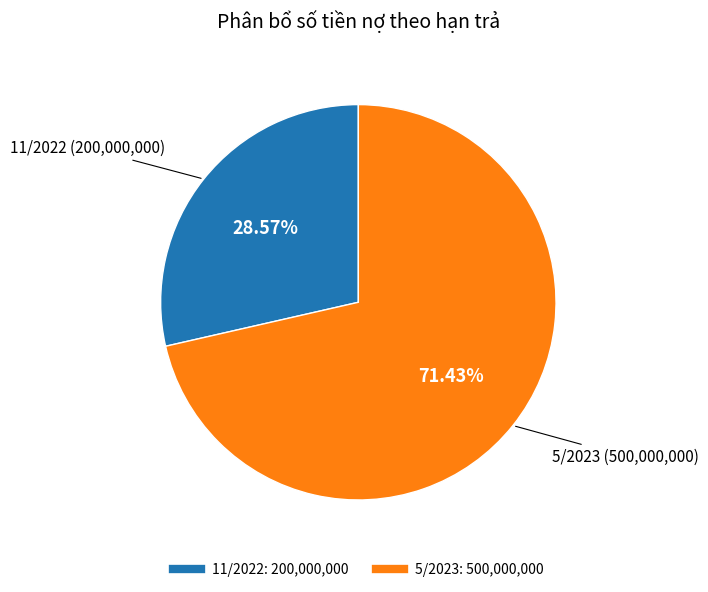

Count the number of slices in the pie.

2